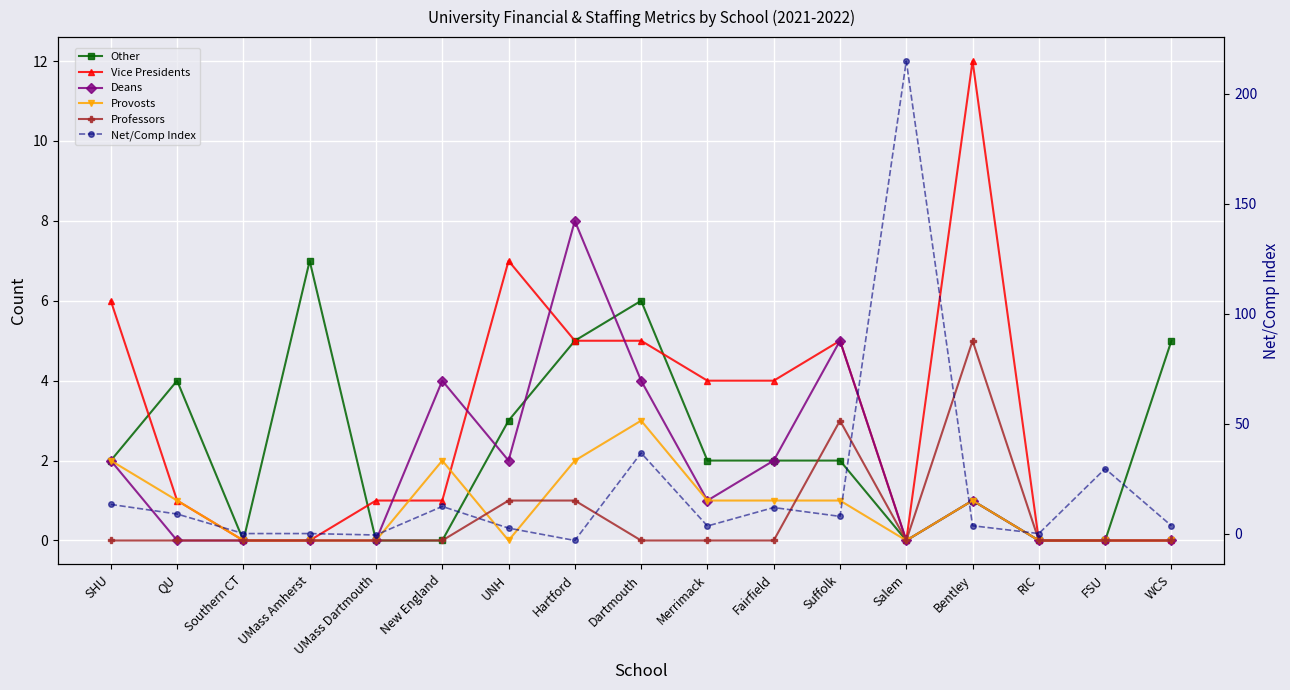

What is the highest value of the Professors series?

5.0